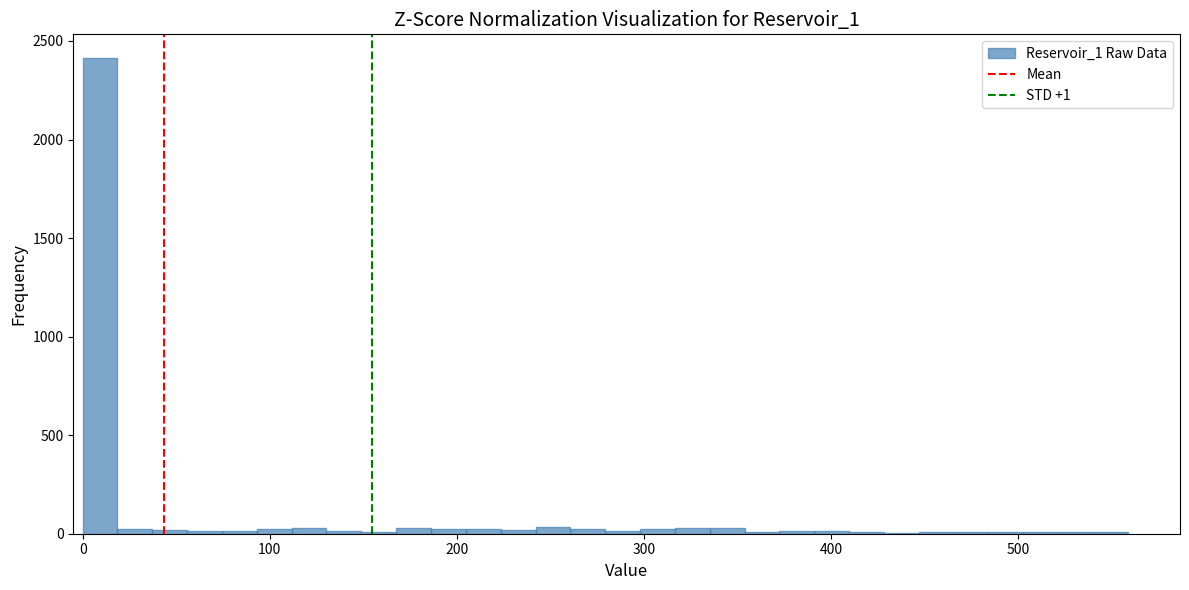

Around what value on the x-axis is the tallest bar? Give the approximate position of its centre, as read against the axis.

10